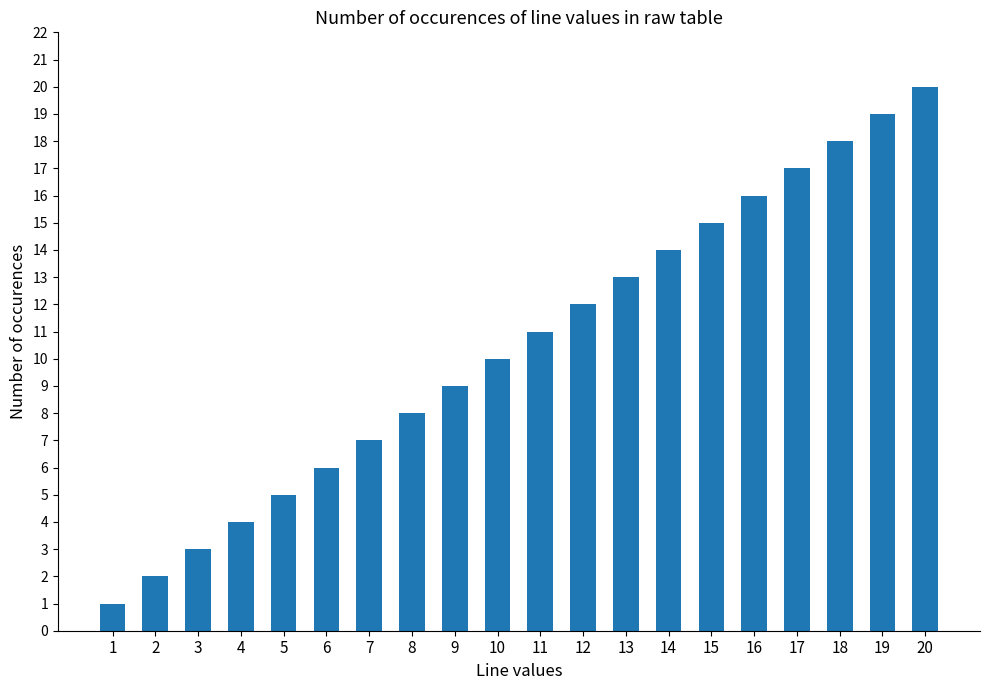

What is the value of the 16th bar from the left?

16